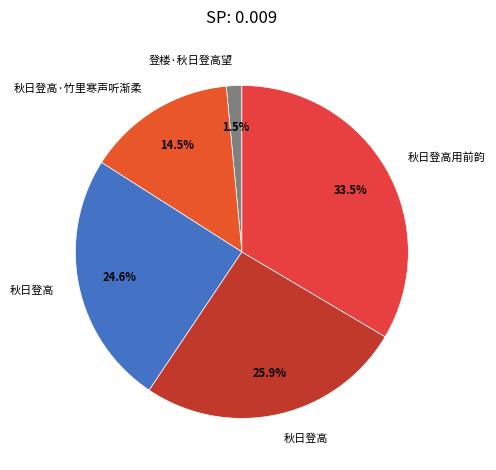

How many slices are in this pie chart?

5